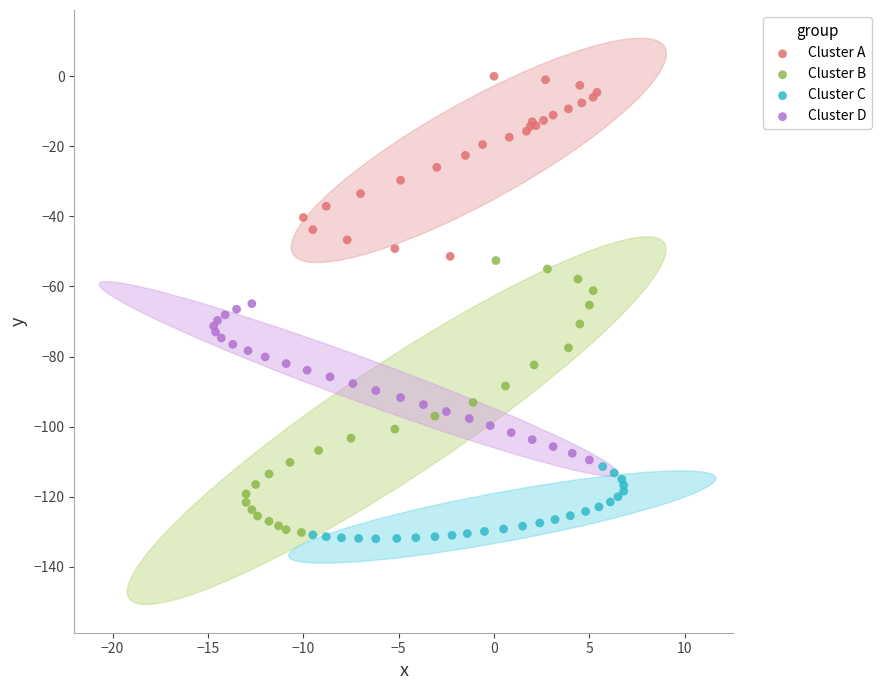

Which series reaches the maximum Y coordinate?

Cluster A